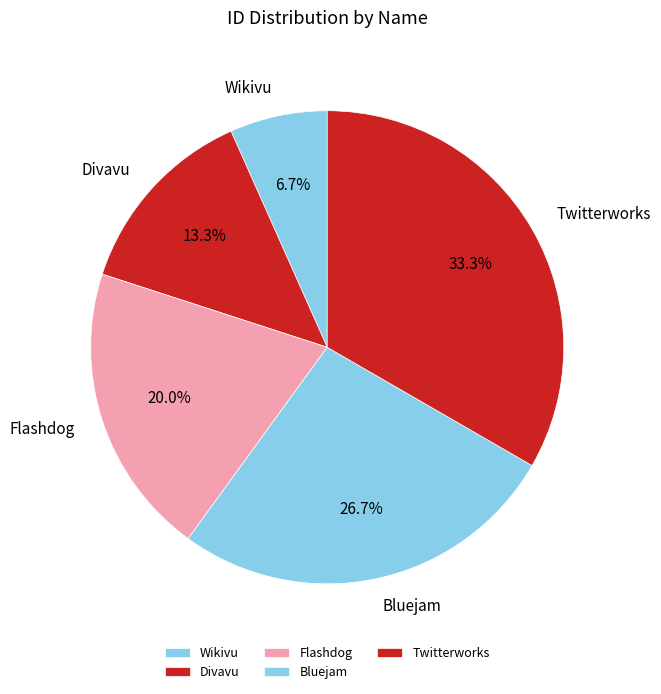

Is there a majority slice in this chart?

No